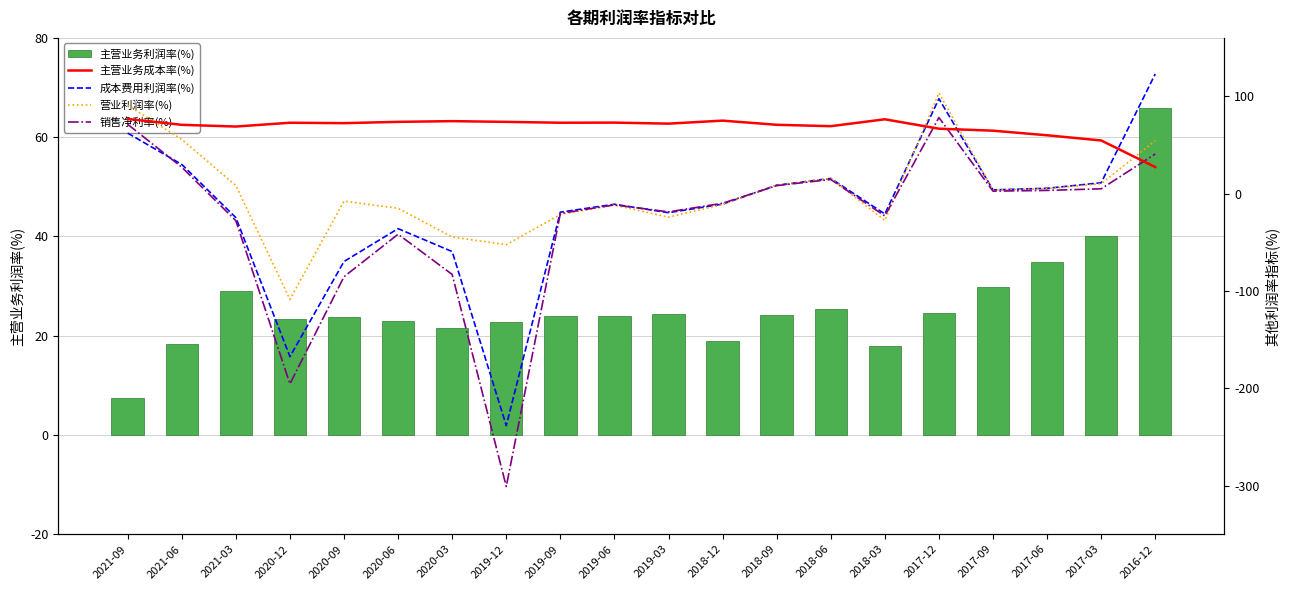

Which has a higher value, 2017-03 or 2018-03?

2017-03